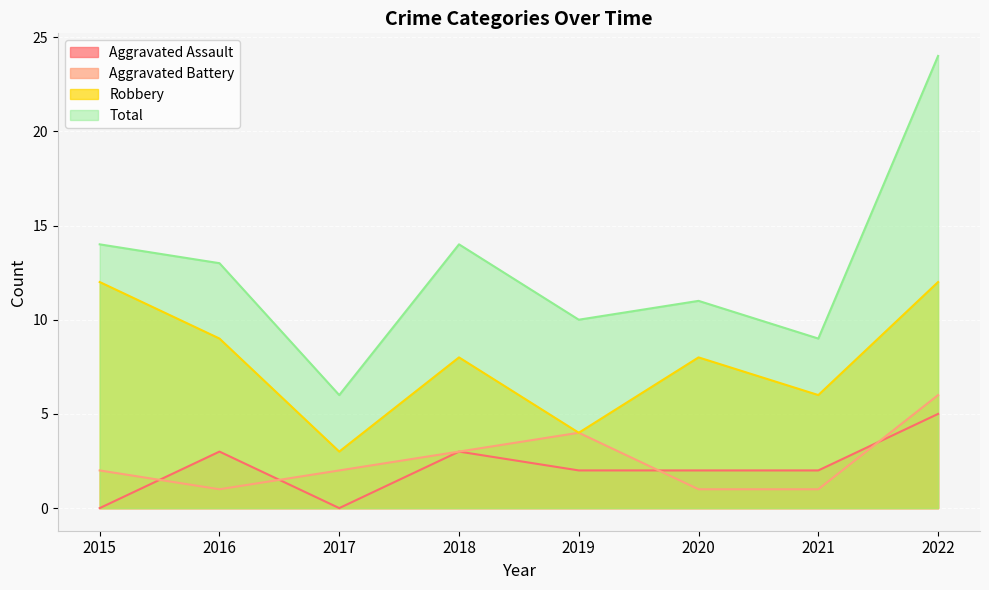

Does the chart display data point markers on the line(s)?

No